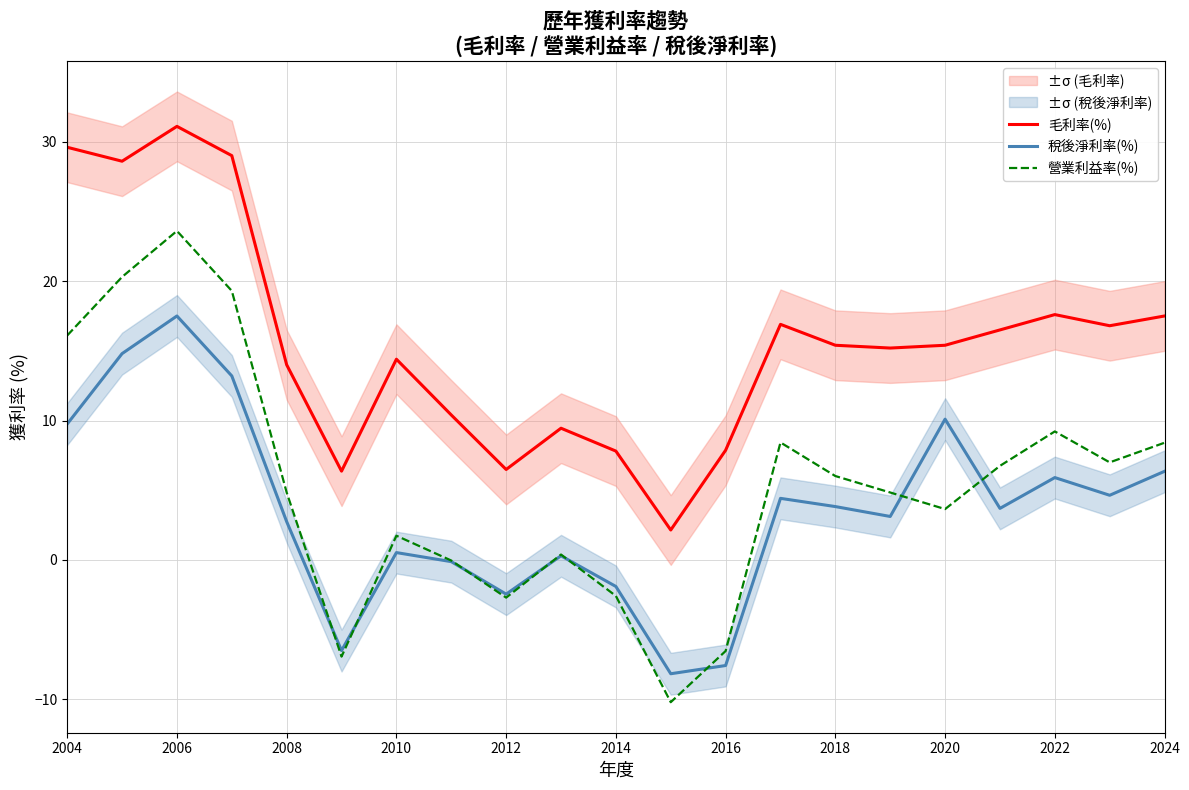

In 營業利益率(%), how many points are higher than both neighbors (excluding endpoints)?

5